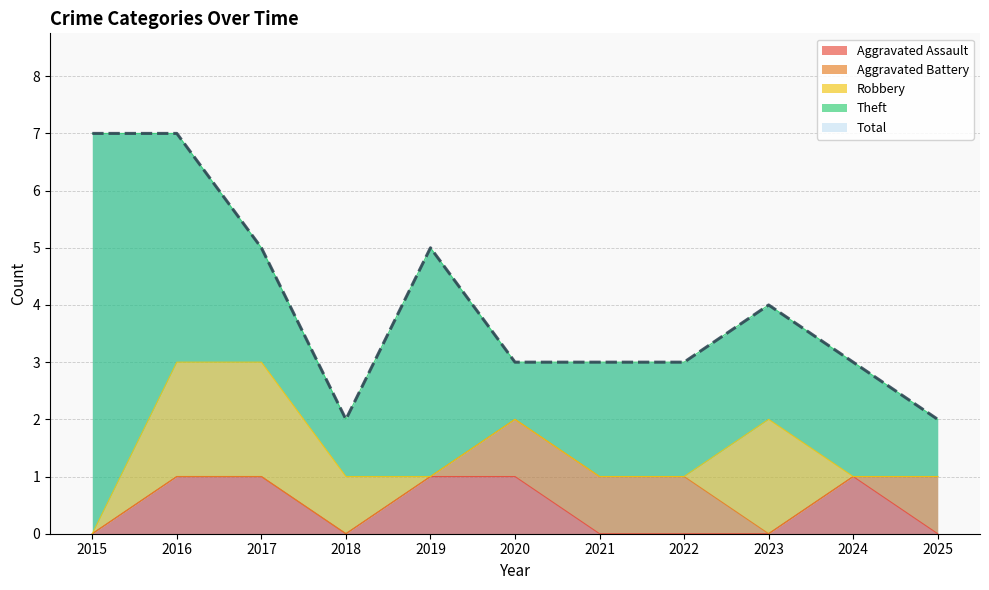

How many lines are shown in the chart?

5